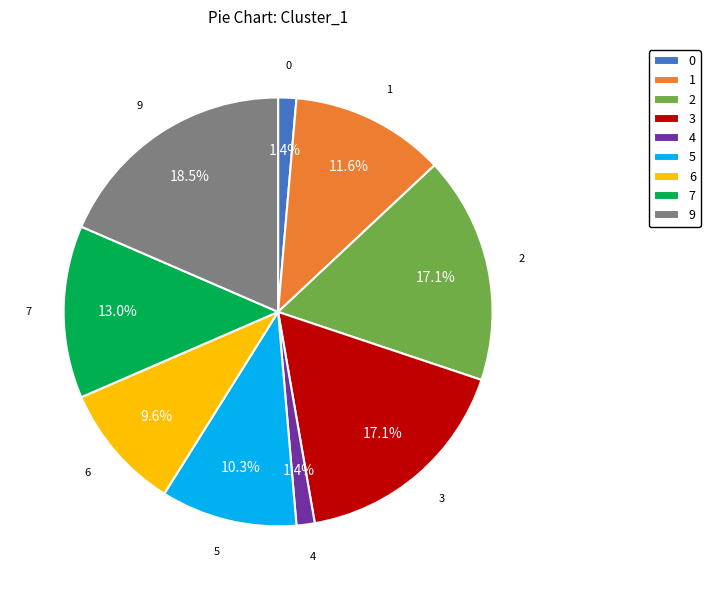

Is there a majority slice in this chart?

No